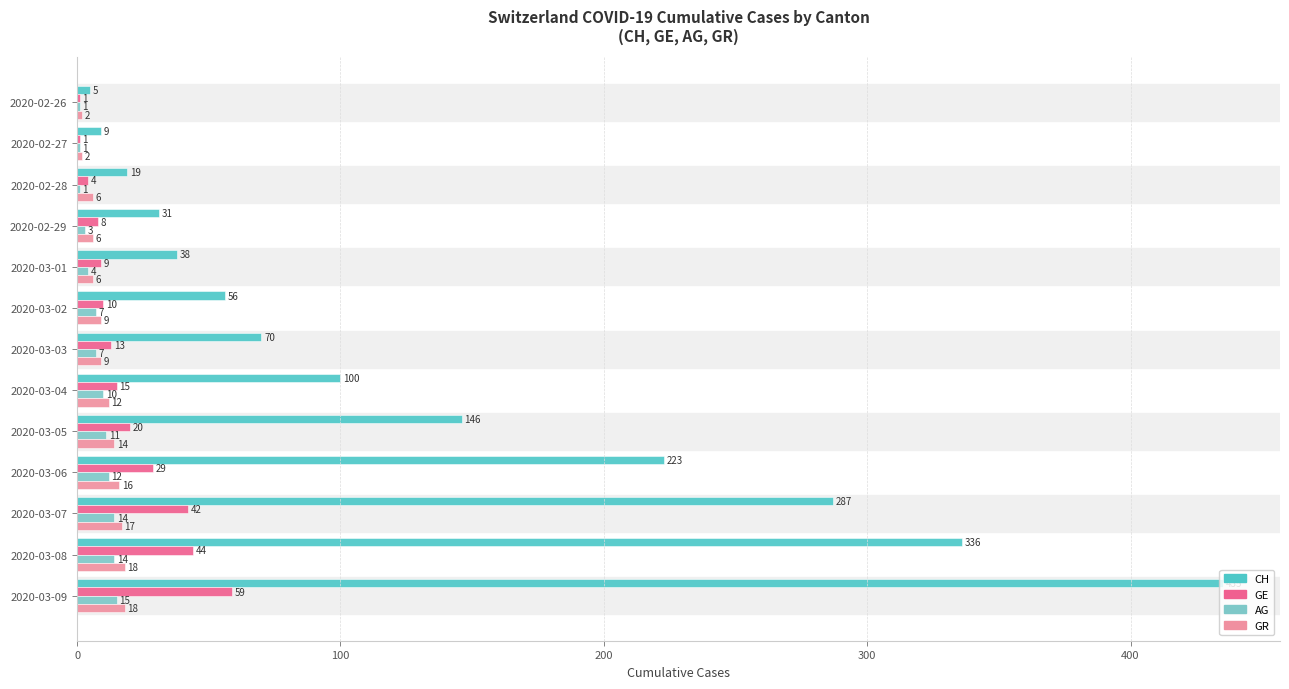

True or false: GE has a value of 42 at 2020-03-07.

True